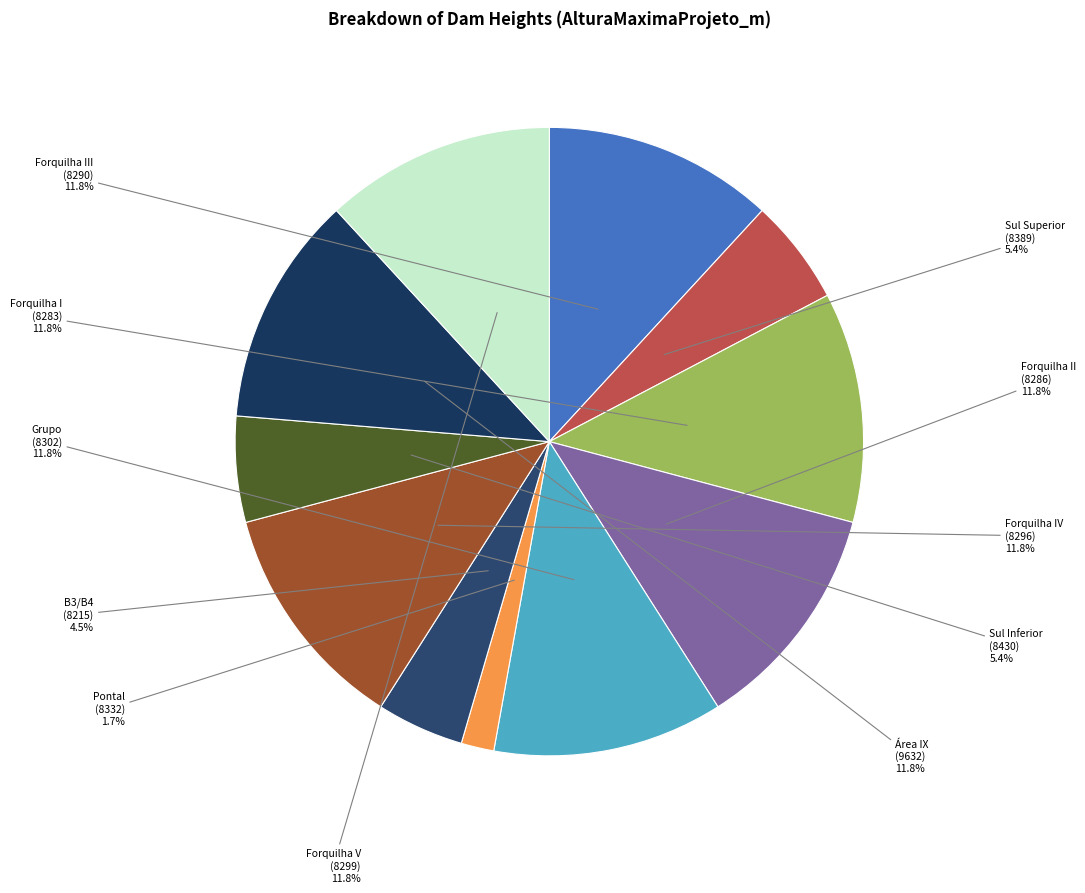

Count the number of slices in the pie.

11